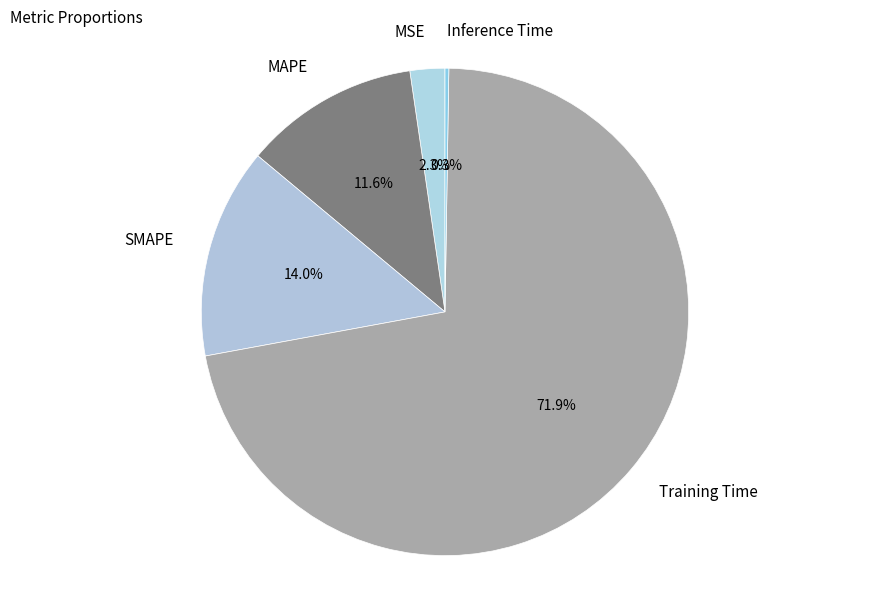

What percentage is the MAPE slice, to the nearest percent?

12%